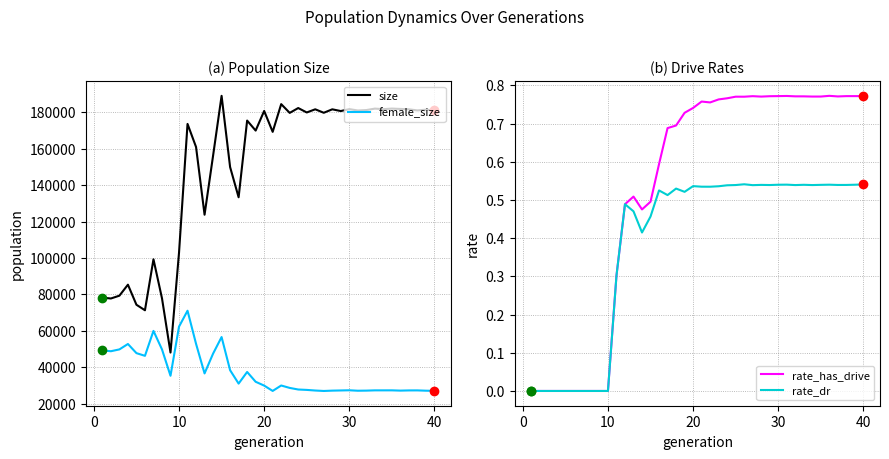

True or false: size and female_size cross at least once.

False